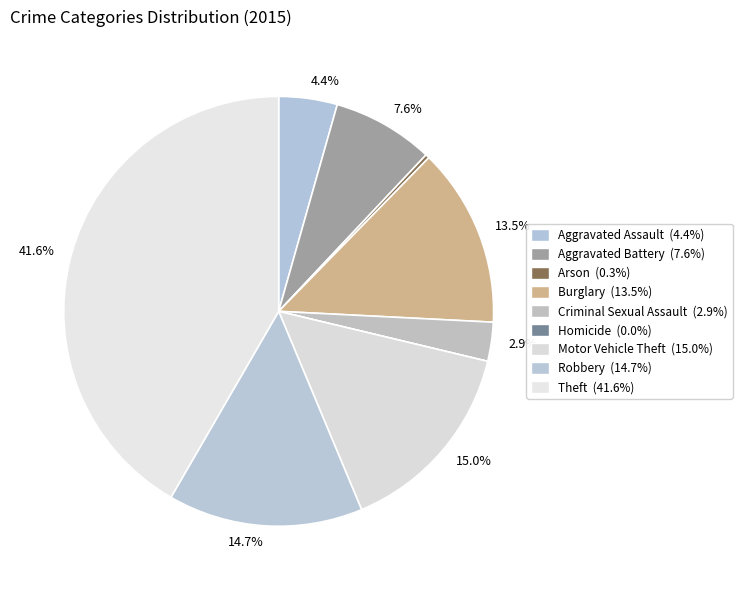

How many segments does this pie chart have?

9